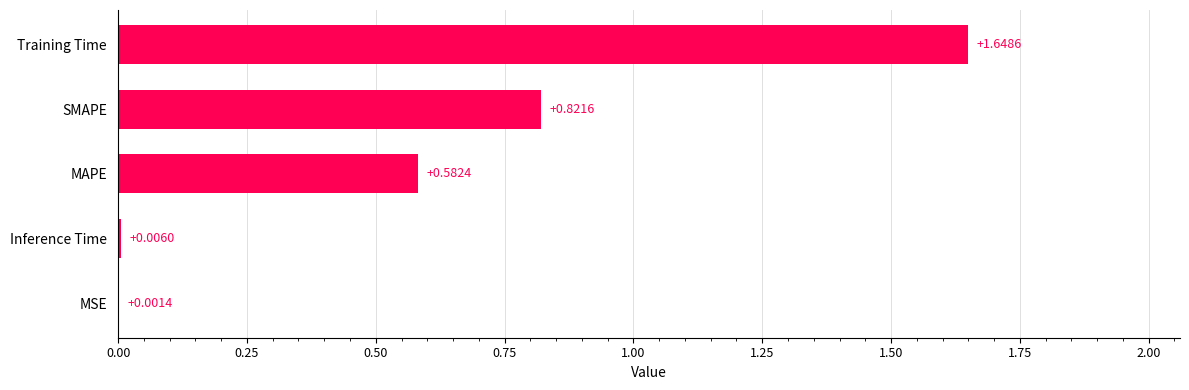

At which category does the chart reach its peak across all series?

Training Time